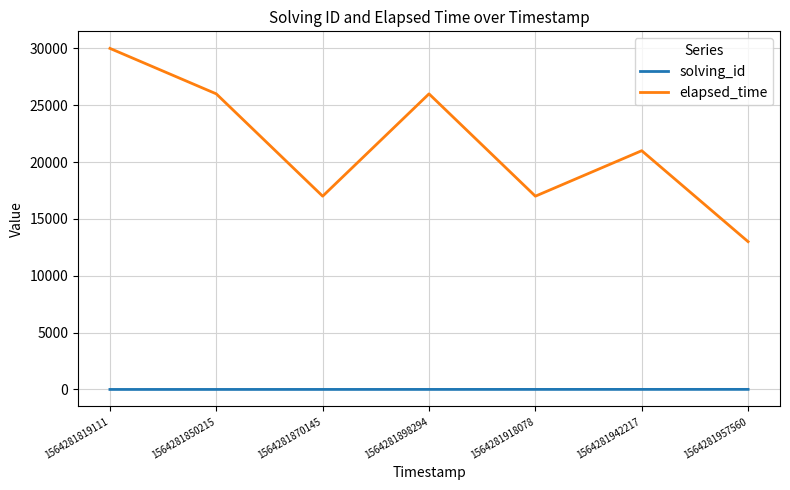

How many categories are shown in the chart?

7